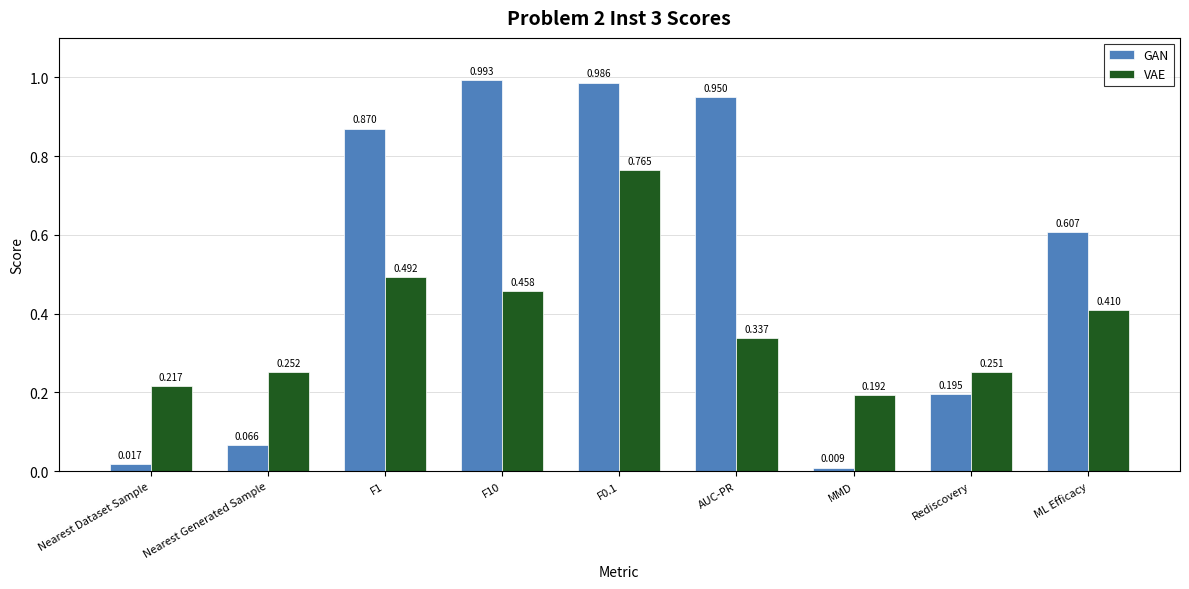

At which category is the sum across all series the highest?

F0.1